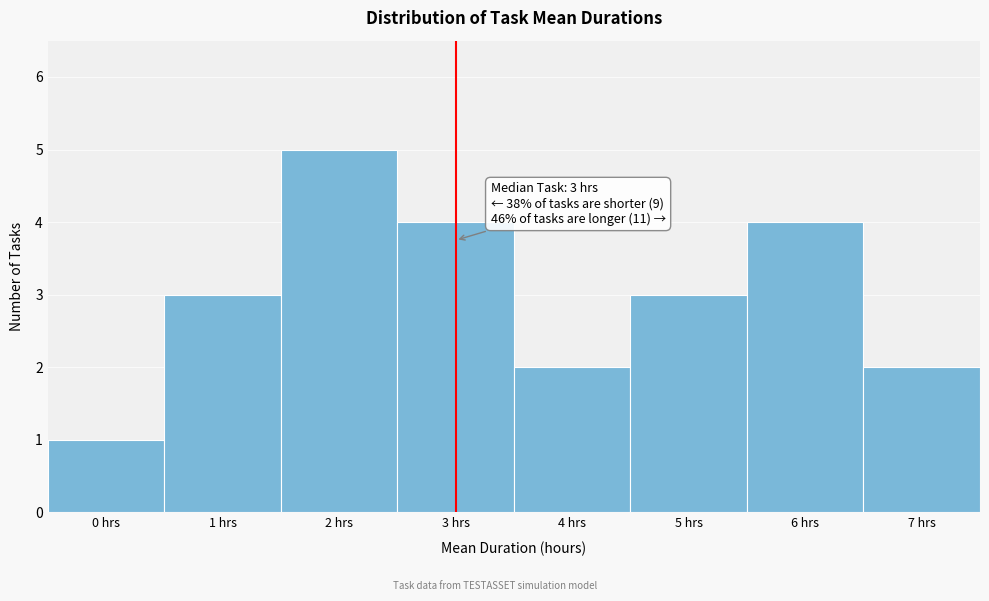

Over which range of the x-axis is the bar tallest?

1.5 to 2.5